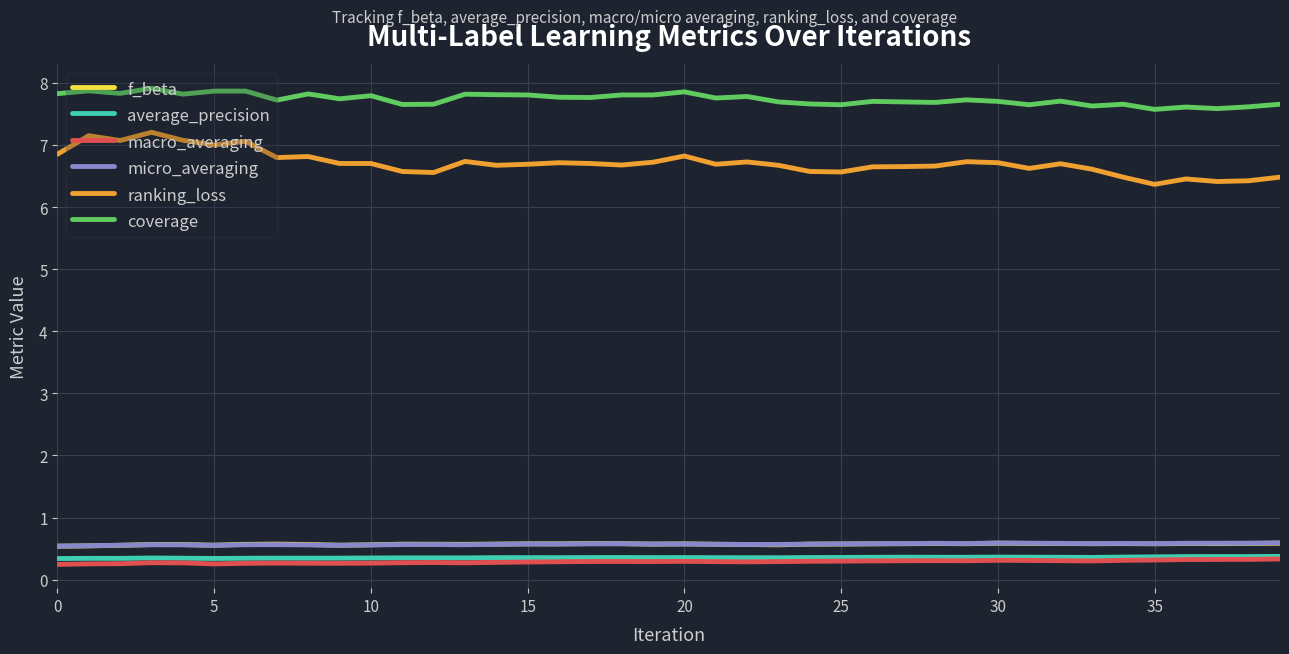

What is the maximum value for ranking_loss?

7.2